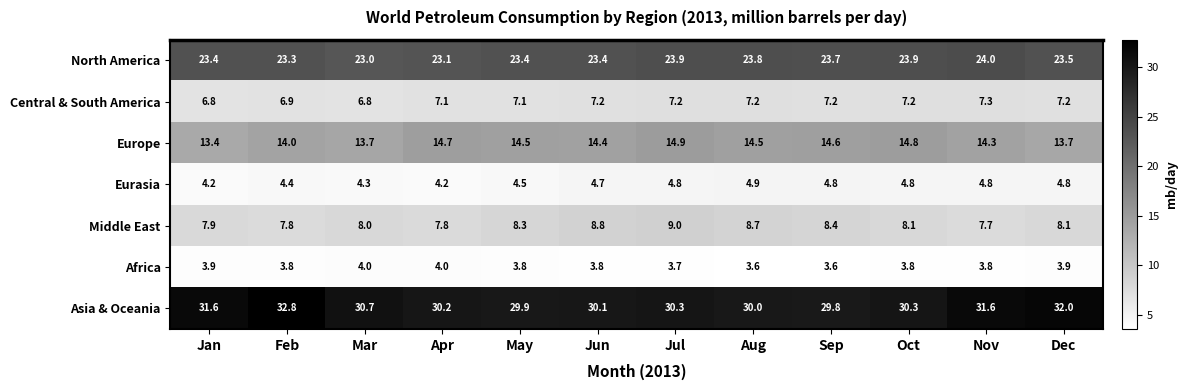

What is the average value of the Asia & Oceania series?

30.8